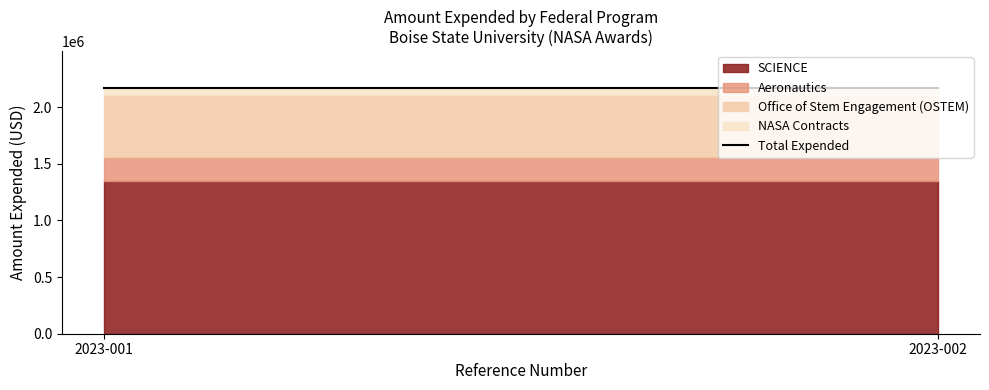

At how many categories does at least one series exceed 122297?

2